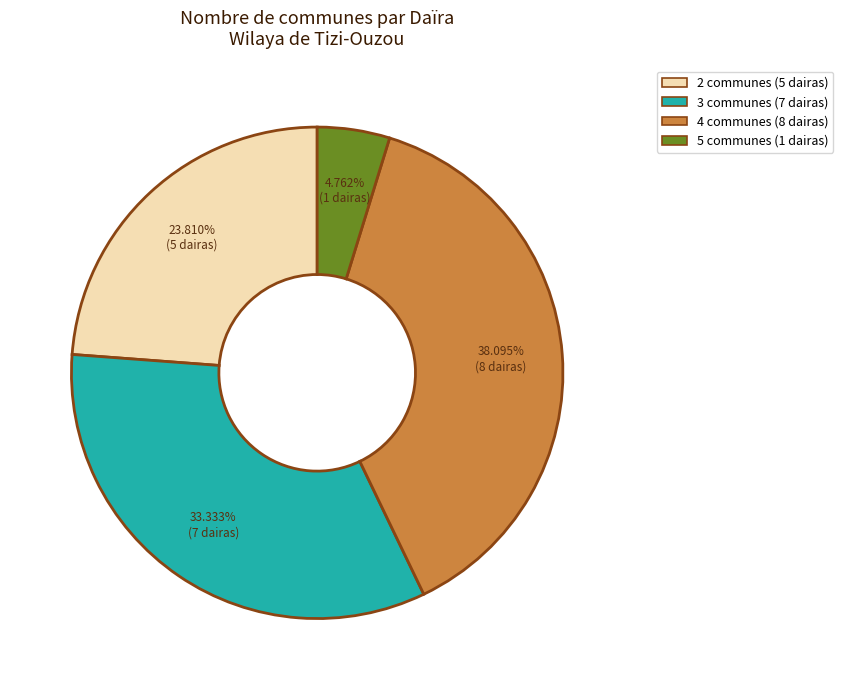

Does any single category account for the majority?

No